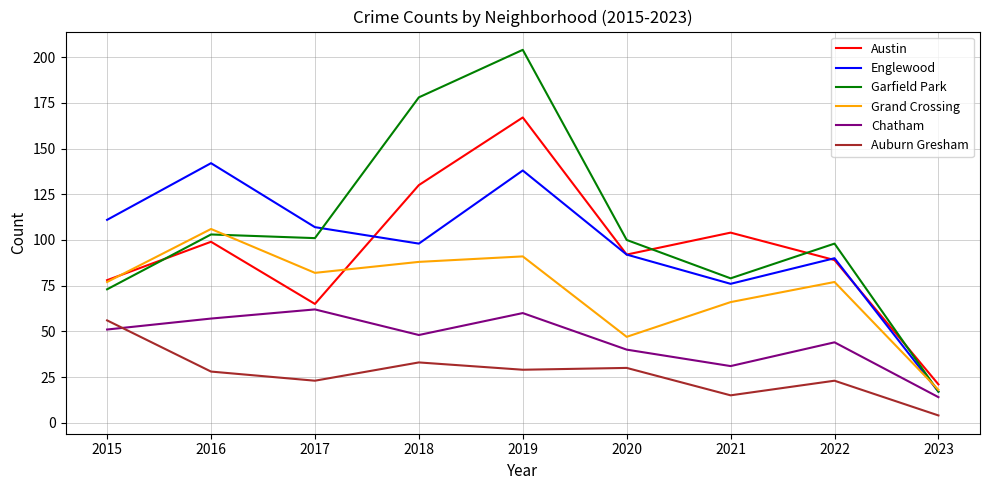

Reading left to right, list all the values displayed in this chart.

Austin: 78	99	65	130	167	92	104	89	21
Englewood: 111	142	107	98	138	92	76	90	17
Garfield Park: 73	103	101	178	204	100	79	98	17
Grand Crossing: 77	106	82	88	91	47	66	77	18
Chatham: 51	57	62	48	60	40	31	44	14
Auburn Gresham: 56	28	23	33	29	30	15	23	4